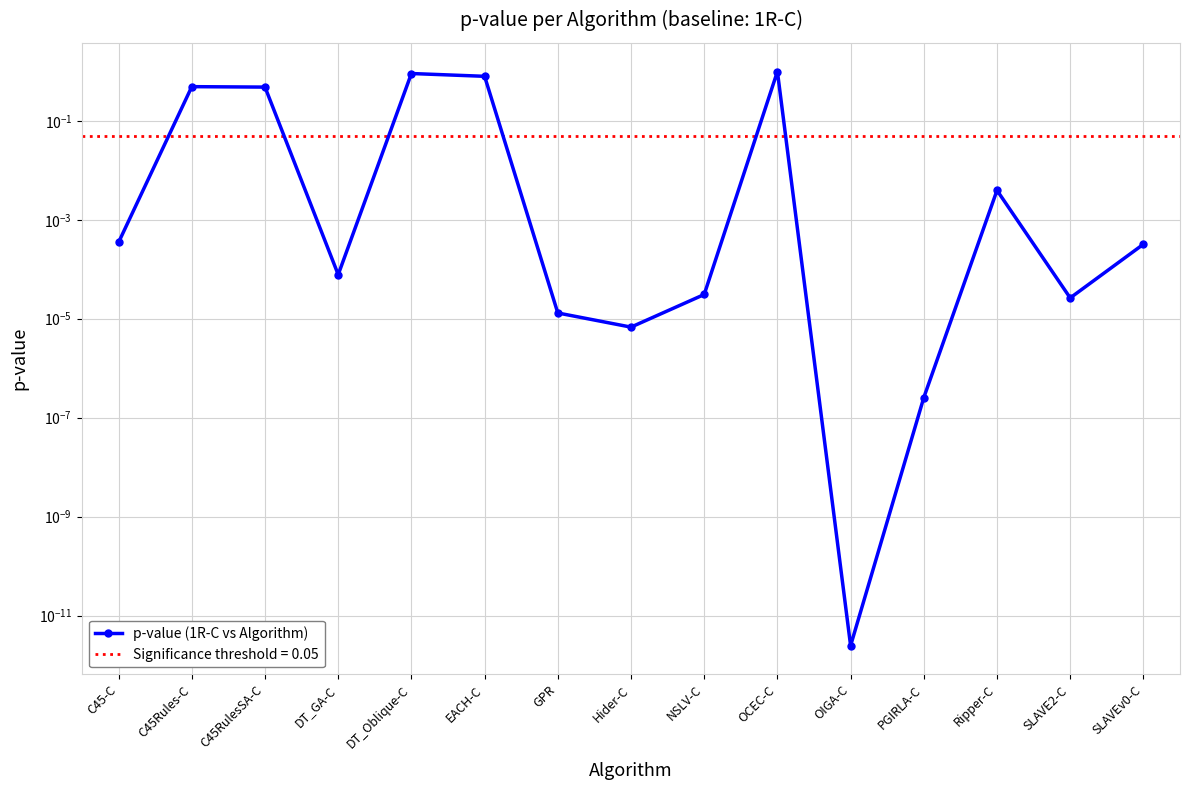

How many lines are shown in the chart?

1